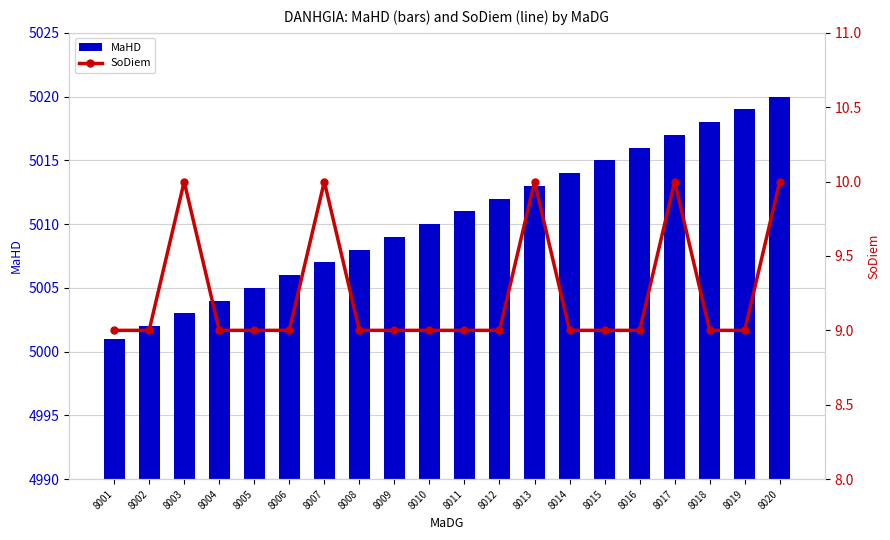

At which category does the chart reach its minimum across all series?

8001